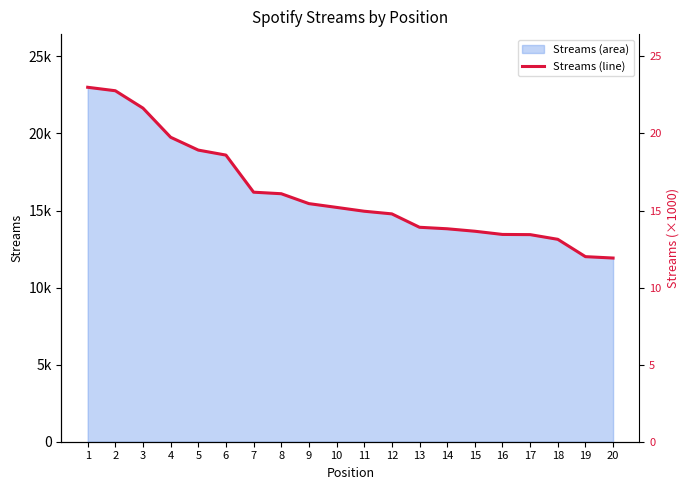

What is the ratio of the value at 1 to the value at 12?

1.6